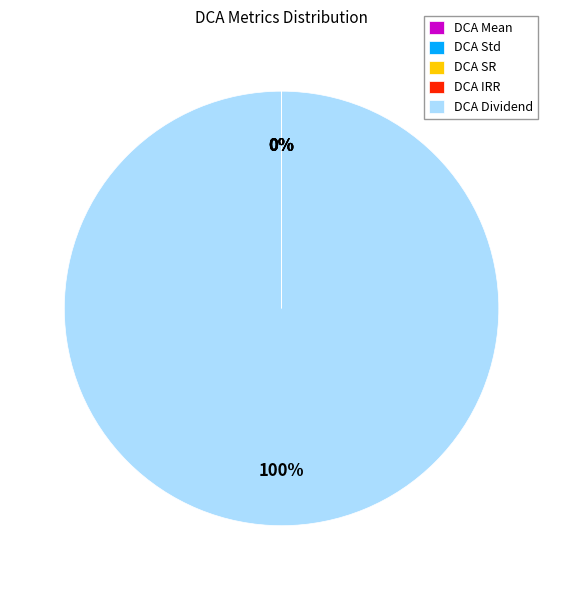

What is the majority slice?

DCA Dividend